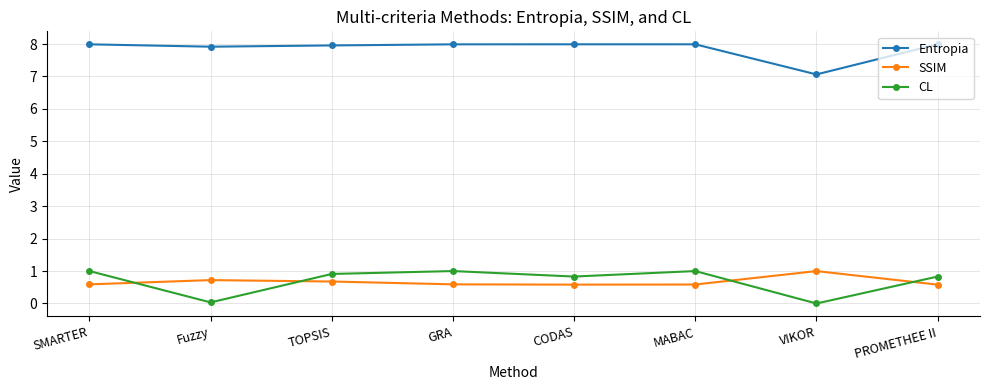

What is the sum of all SSIM values?

5.3